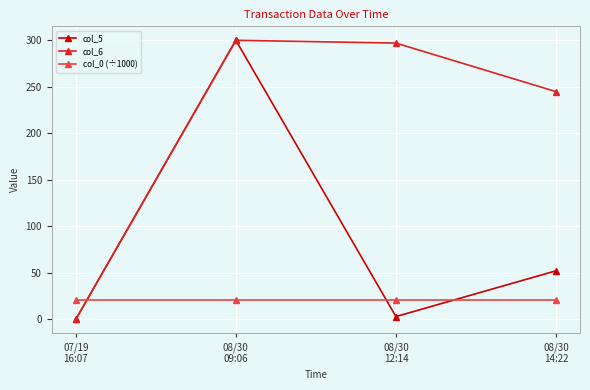

How many values in col_5 are above zero?

3